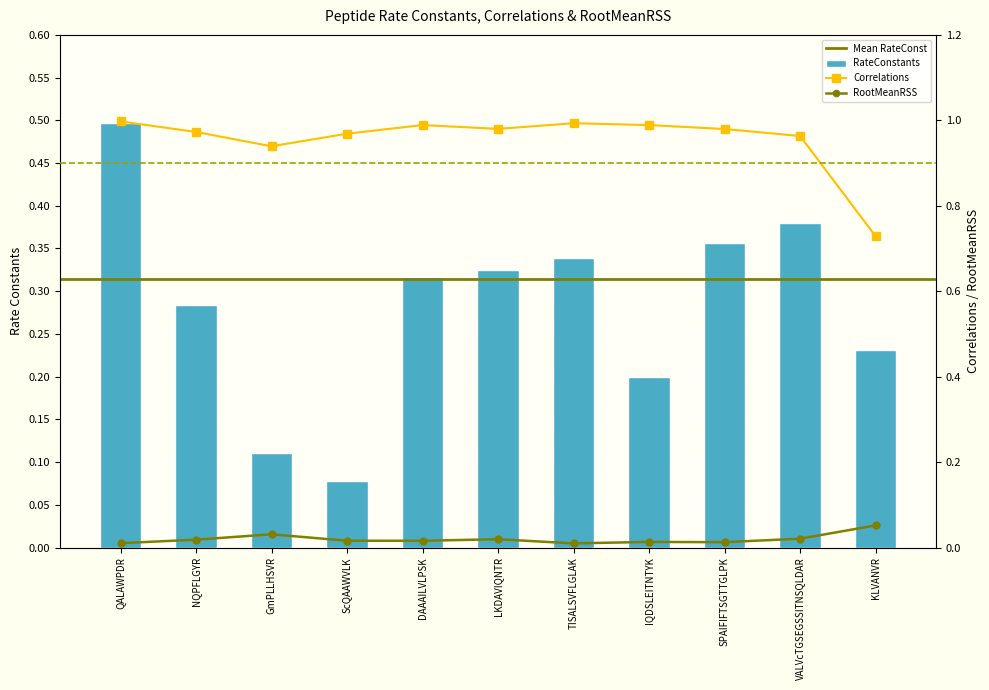

At which label does RateConstants reach its minimum?

ScQAAWVLK